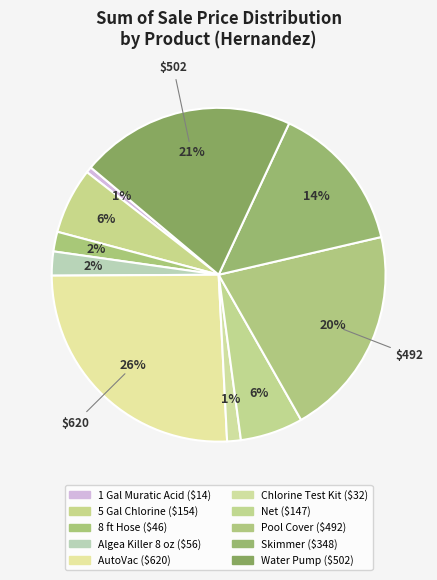

To the nearest percent, what is the difference between the Chlorine Test Kit and Algea Killer 8 oz slice percentages?

1%